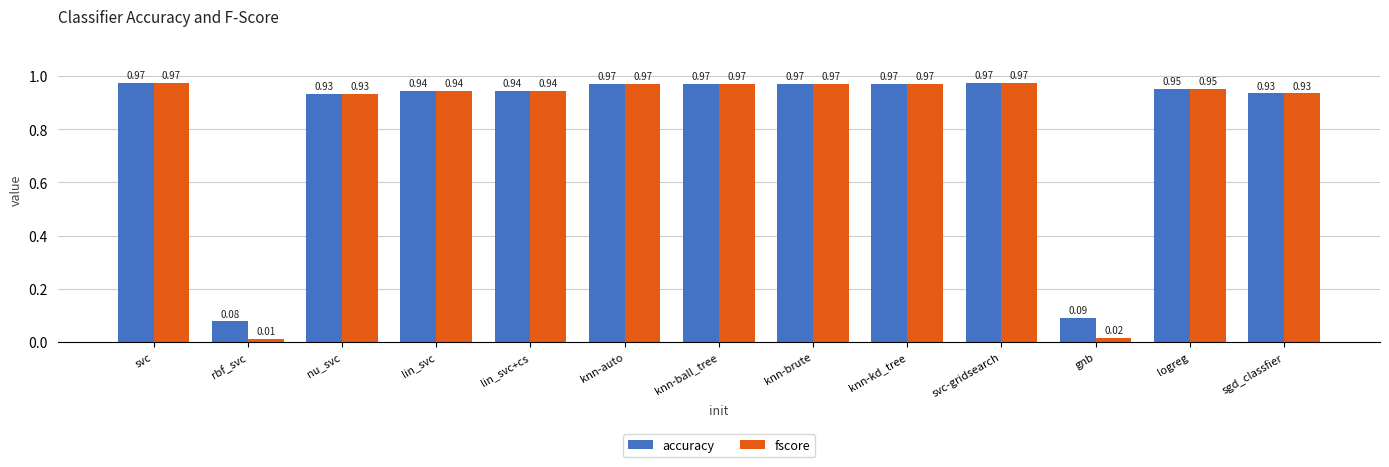

Is the value of fscore at knn-ball_tree greater than the value of accuracy at nu_svc?

Yes